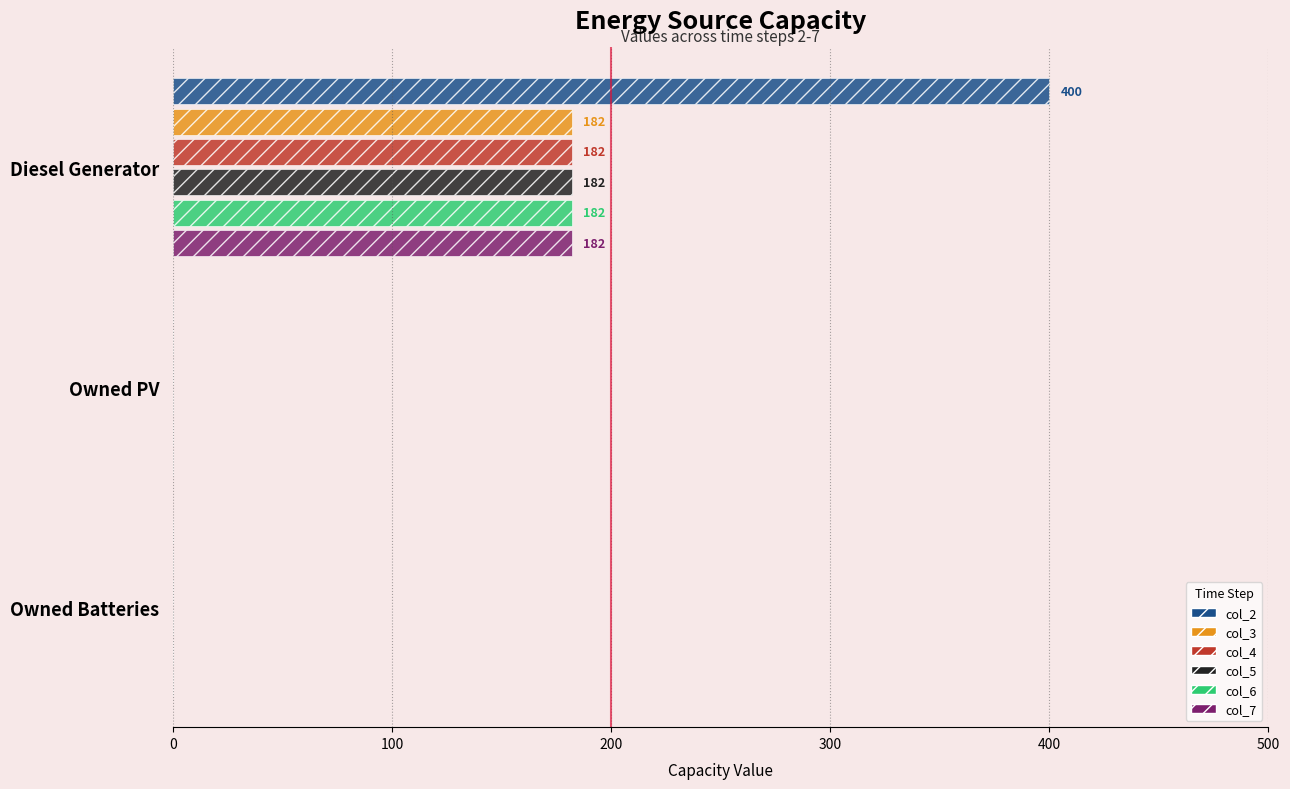

The col_6 series shows -95 at Owned PV. True or false?

False